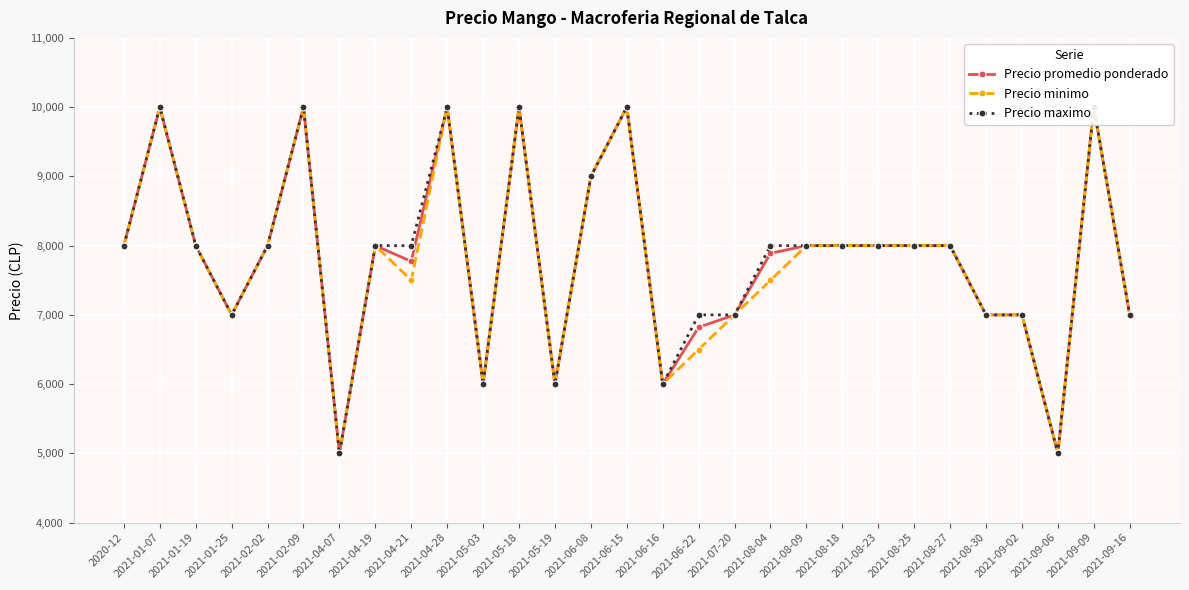

Is the value of Precio maximo at 2021-07-20 greater than the value of Precio promedio ponderado at 2021-02-02?

No